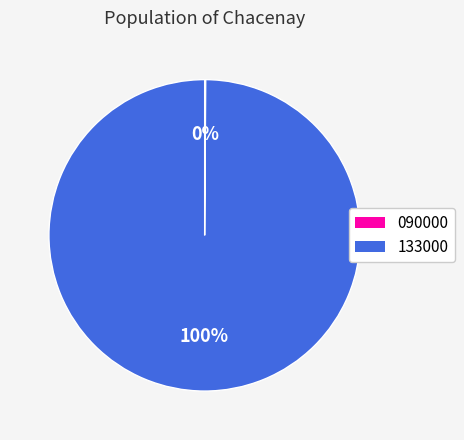

Is it true that 133000 is 85% of the pie?

False